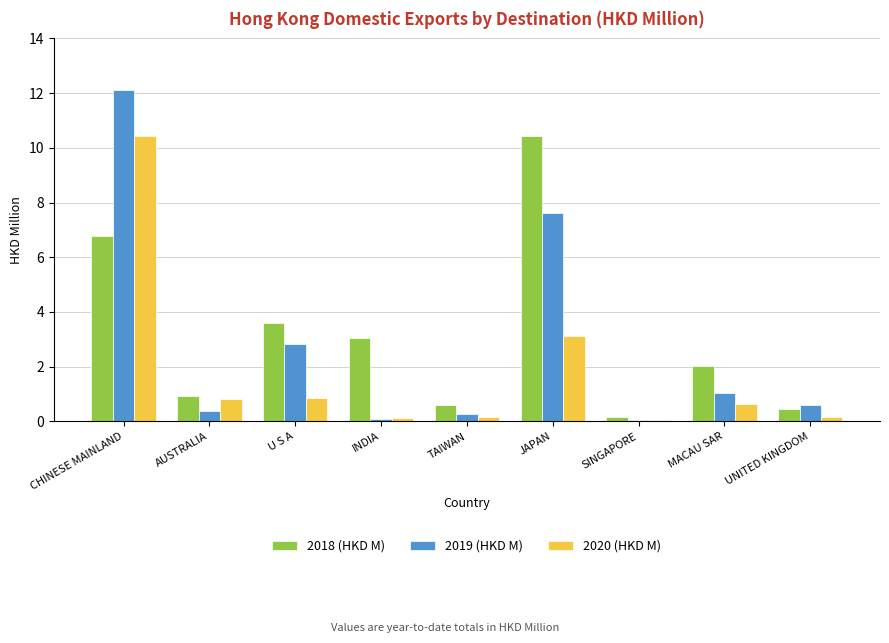

Which series changed the most between U S A and MACAU SAR?

2019 (HKD M)